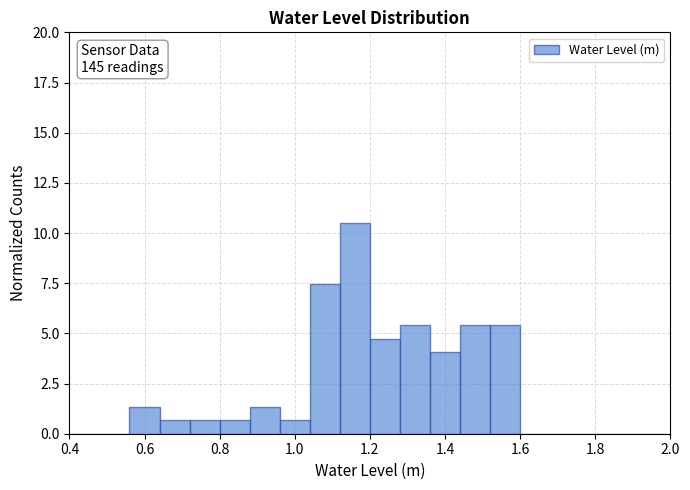

Which range on the x-axis has the tallest bar?

1.12 to 1.20